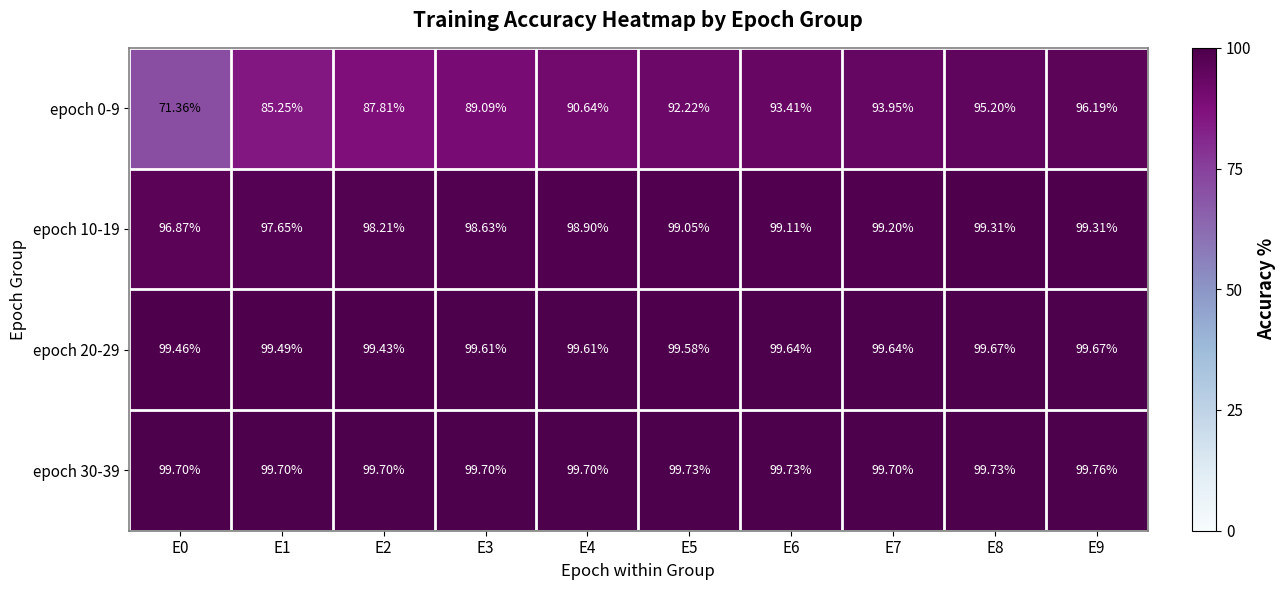

At E2, list the series in order from smallest to largest.

epoch 0-9, epoch 10-19, epoch 20-29, epoch 30-39